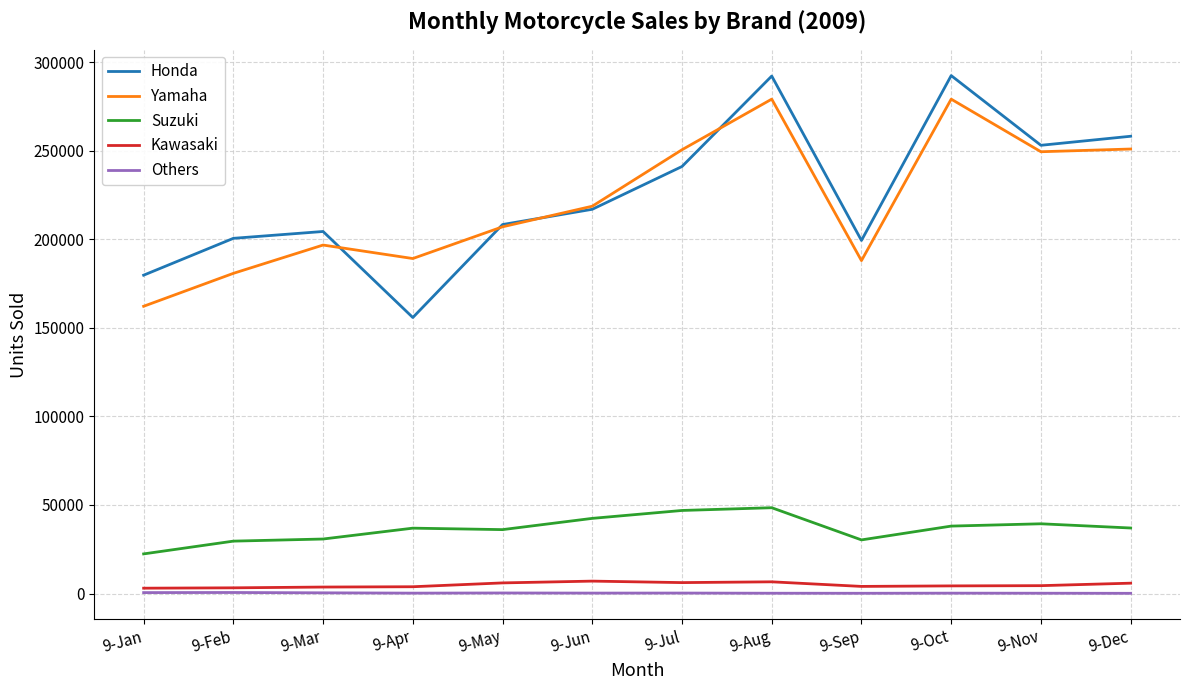

What is the difference between the maximum and minimum values in the Suzuki series?

26068